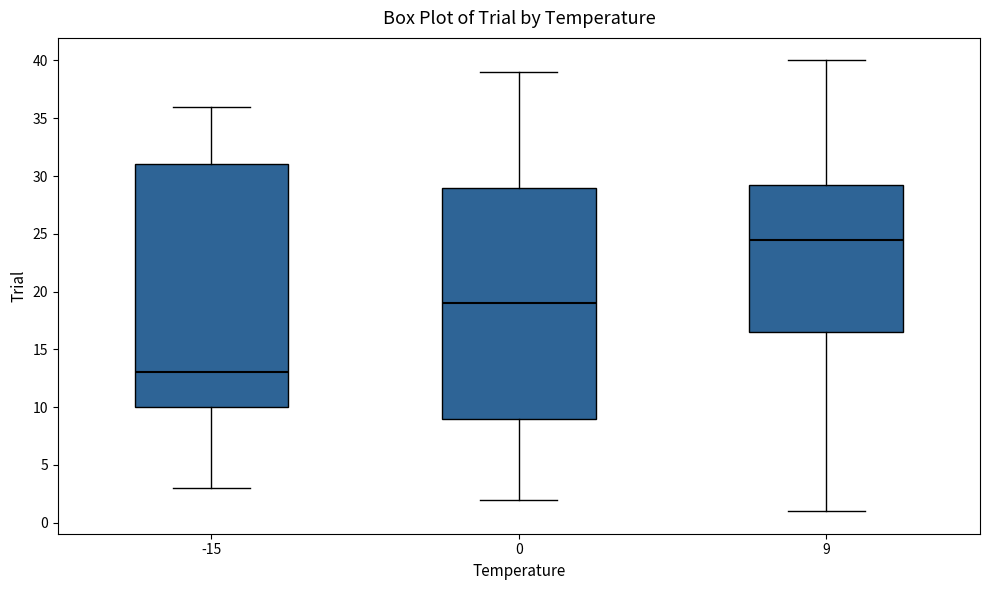

Where does the lower whisker of the box at x = 9 end on the y-axis? The values are not printed on the chart, so give them approximately, as read against the axis.

1.0